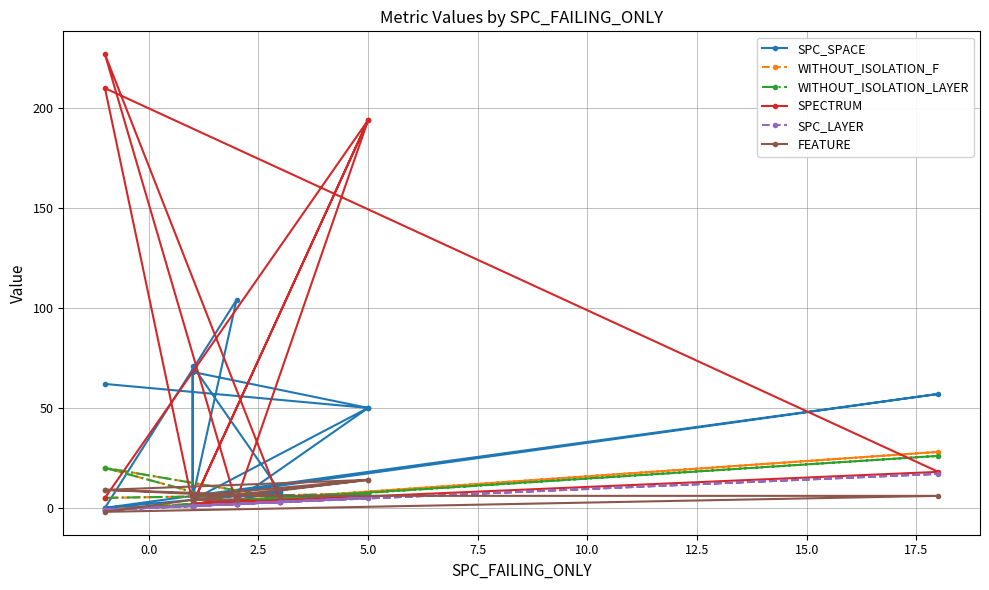

What is the sum of the SPC_SPACE values at 17 and 7.5?

55